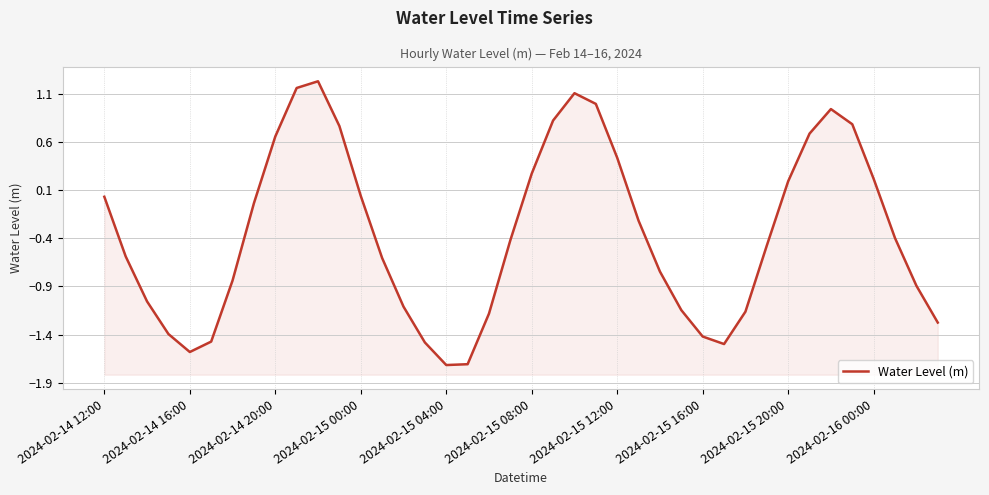

What is the value of the 31st point from the left?

-1.2